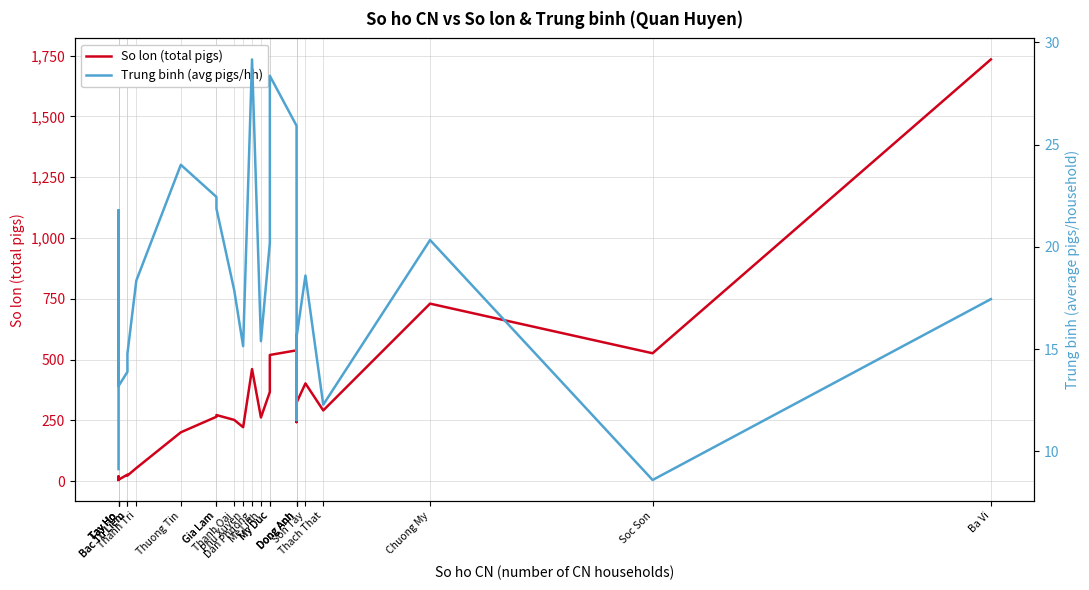

Rank the series by their maximum value, from lowest to highest.

Trung binh (avg pigs/hh), So lon (total pigs)